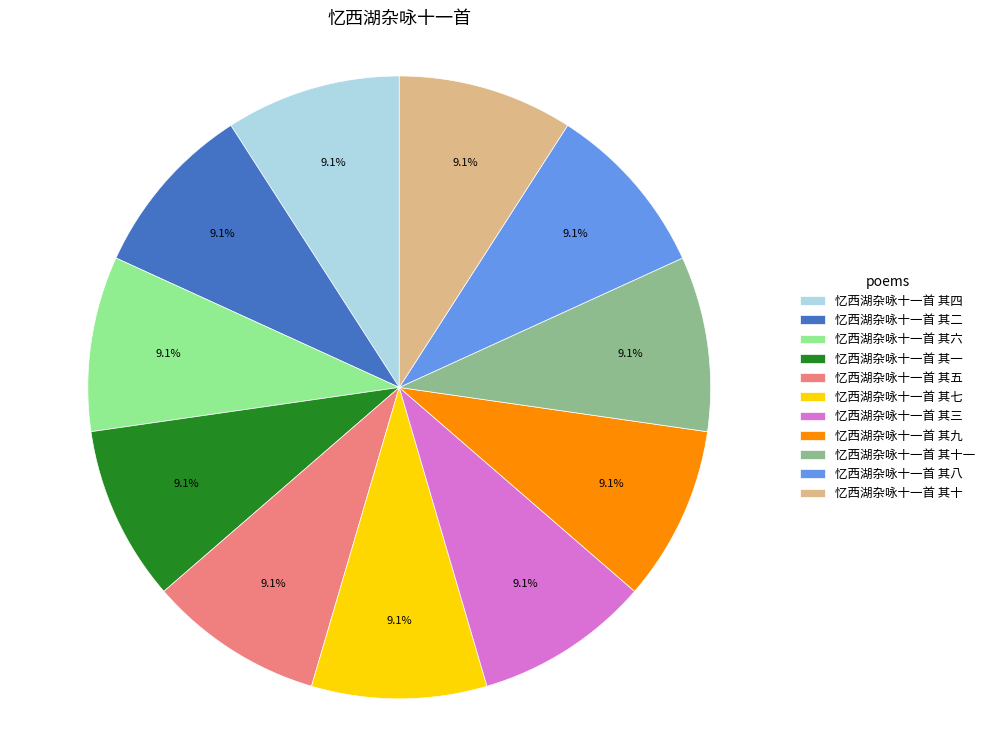

What is the ratio of the value at 忆西湖杂咏十一首 其二 to the value at 忆西湖杂咏十一首 其十一?

1.0